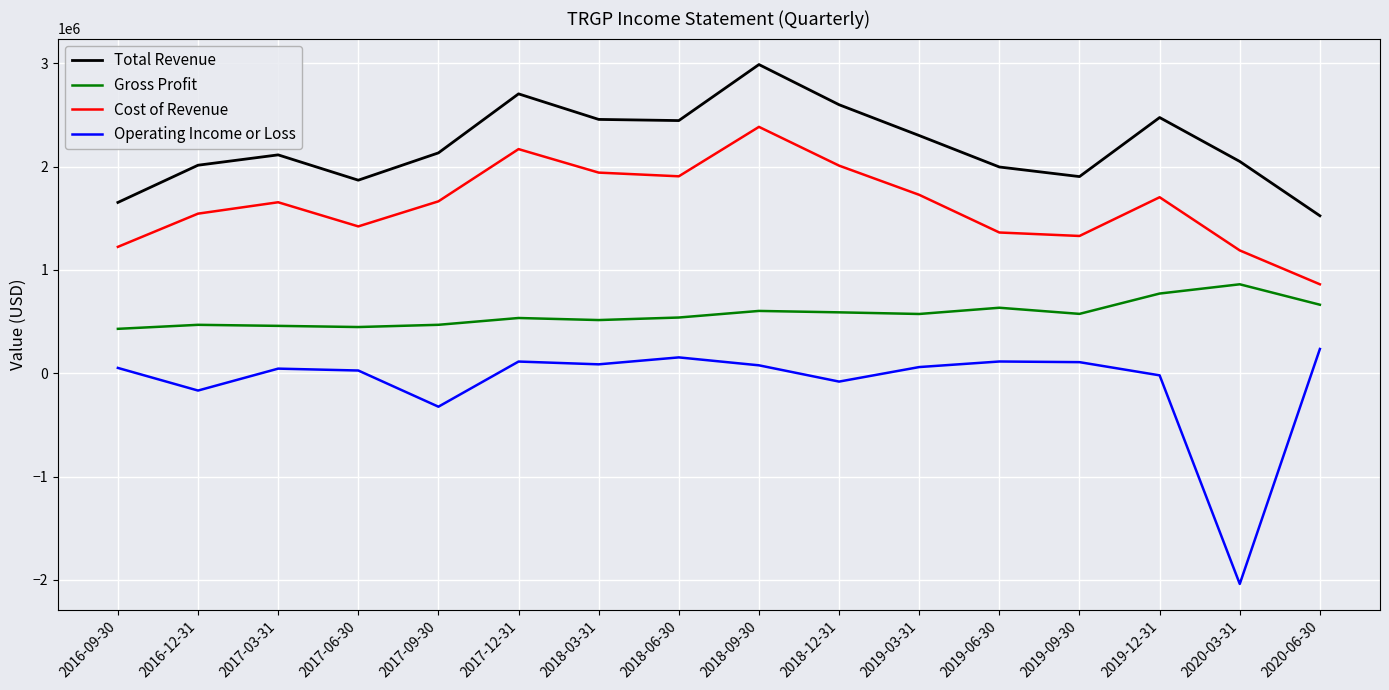

In Cost of Revenue, how many points are higher than both neighbors (excluding endpoints)?

4